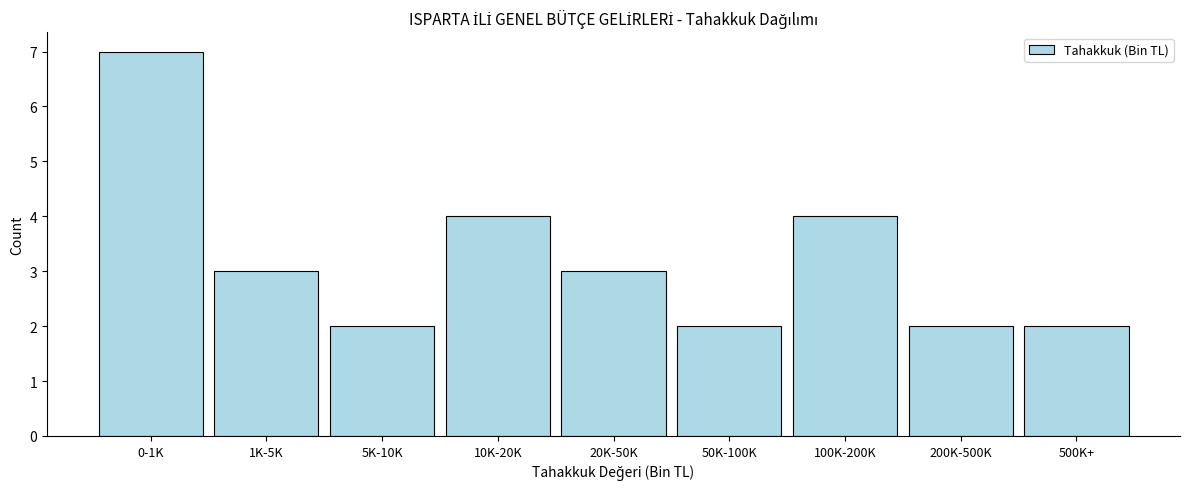

Reading left to right, transcribe all the data shown in this chart.

0-1K=7	1K-5K=3	5K-10K=2	10K-20K=4	20K-50K=3	50K-100K=2	100K-200K=4	200K-500K=2	500K+=2